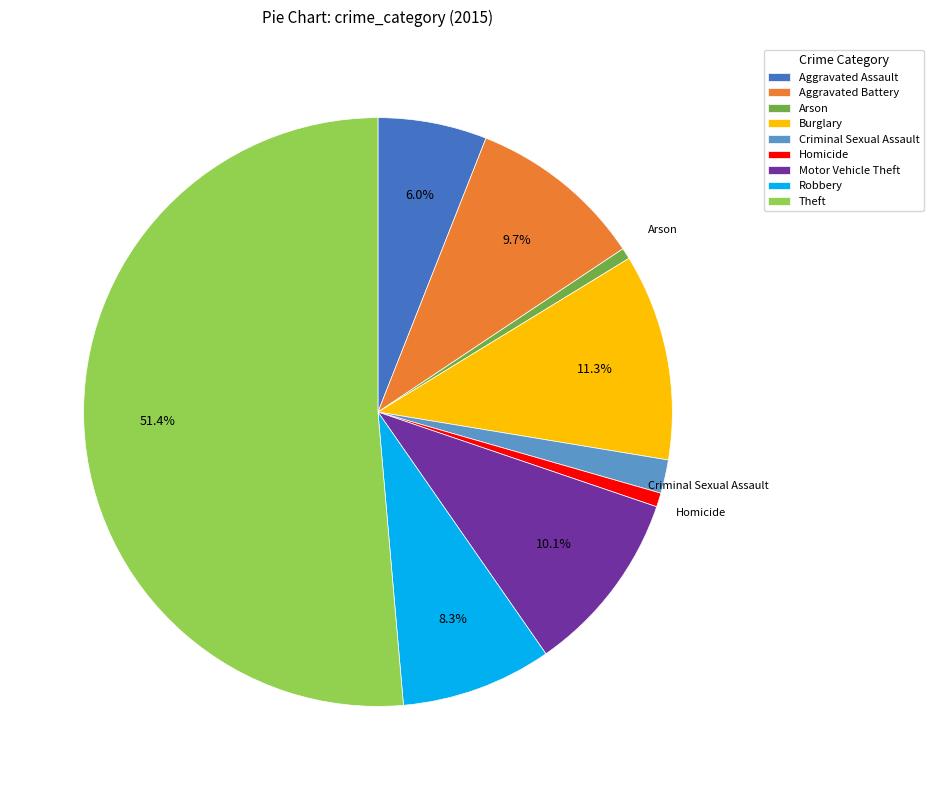

To the nearest percent, what is the combined percentage of Aggravated Battery and Motor Vehicle Theft?

20%